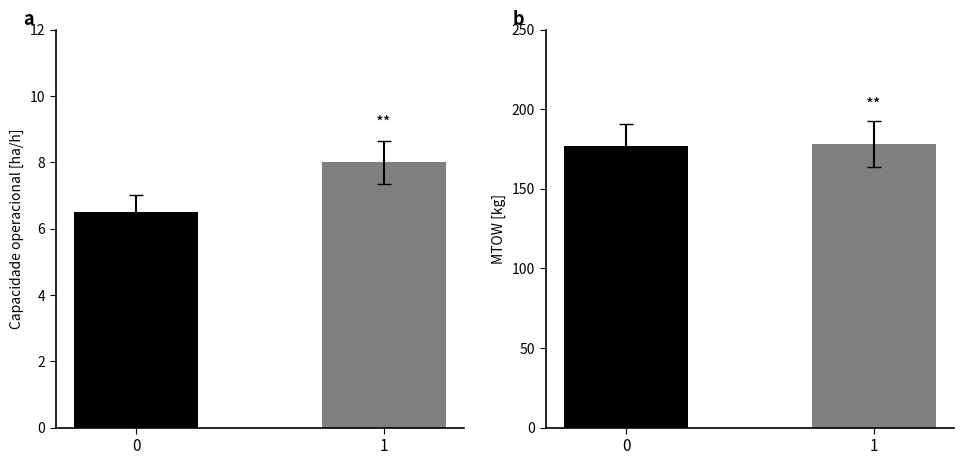

Between 0 and 1, which is larger?

1